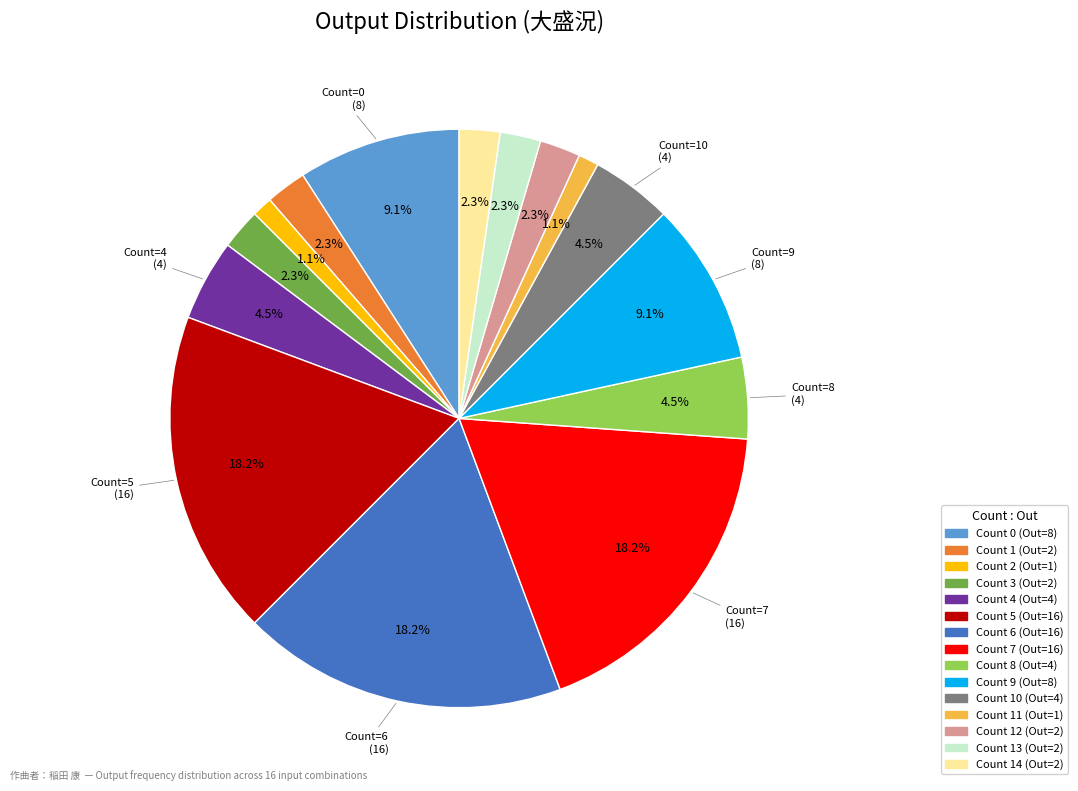

Does any single category account for the majority?

No